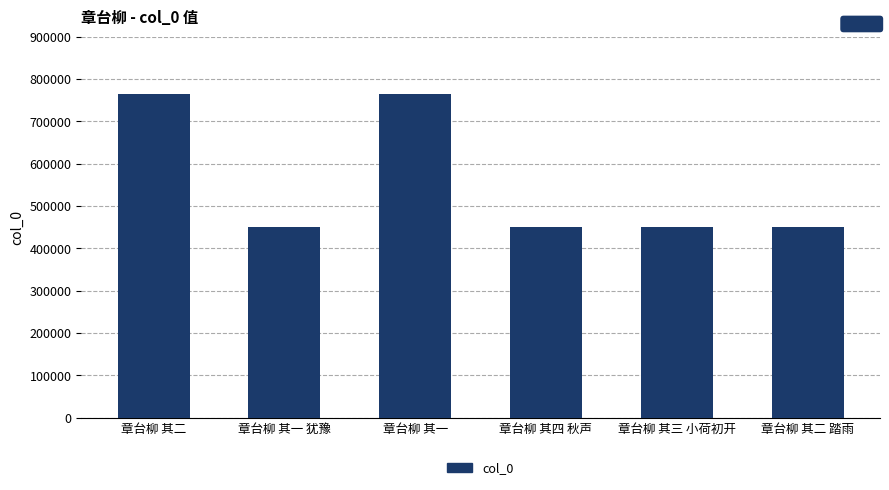

The value at 章台柳 其二 踏雨 is 693642. True or false?

False